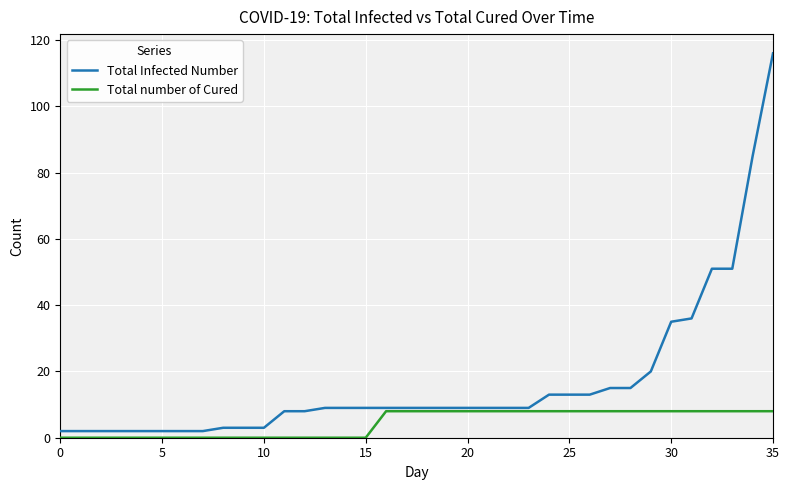

True or false: Total number of Cured and Total Infected Number cross at least once.

False